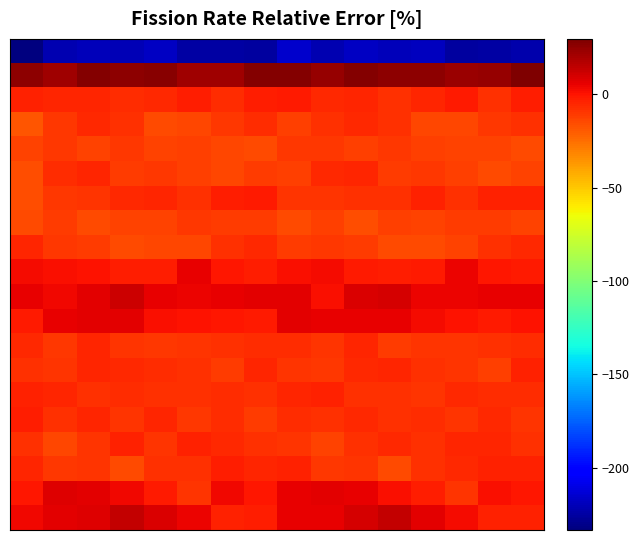

How many data points does each series have?

16